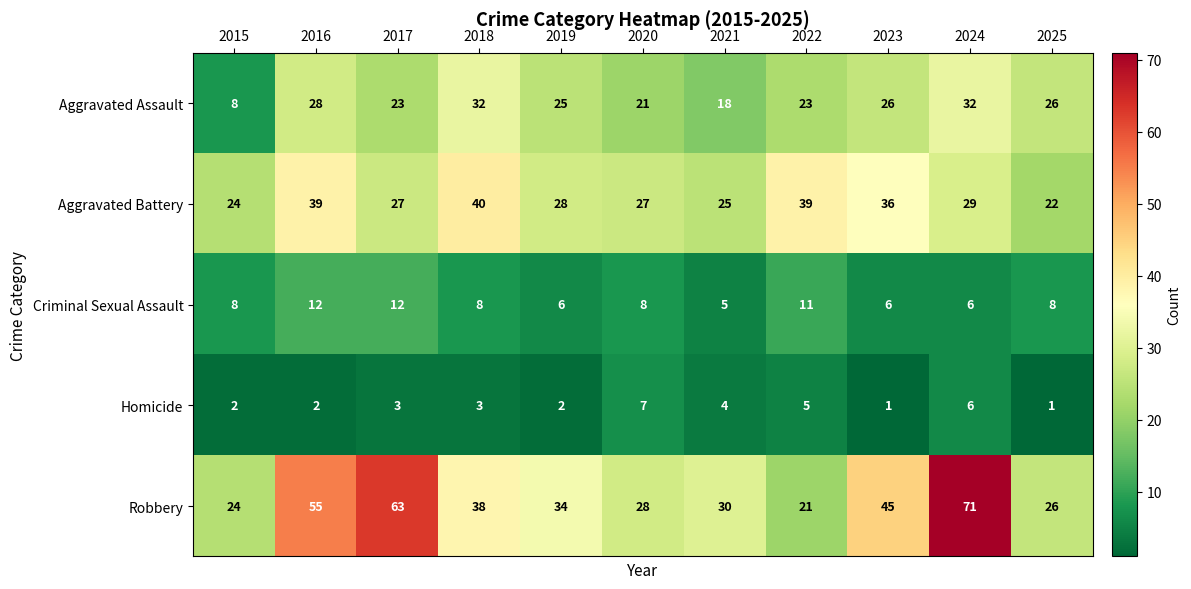

The Robbery series shows 21 at 2022. True or false?

True